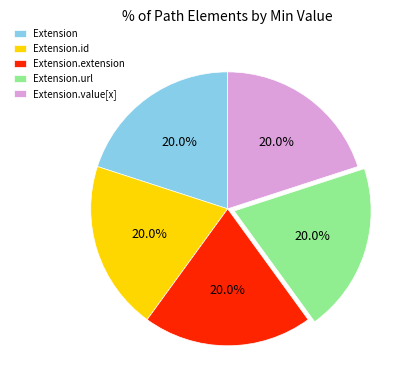

Approximately how many times larger is the value at Extension.extension compared to Extension.value[x]?

1.0